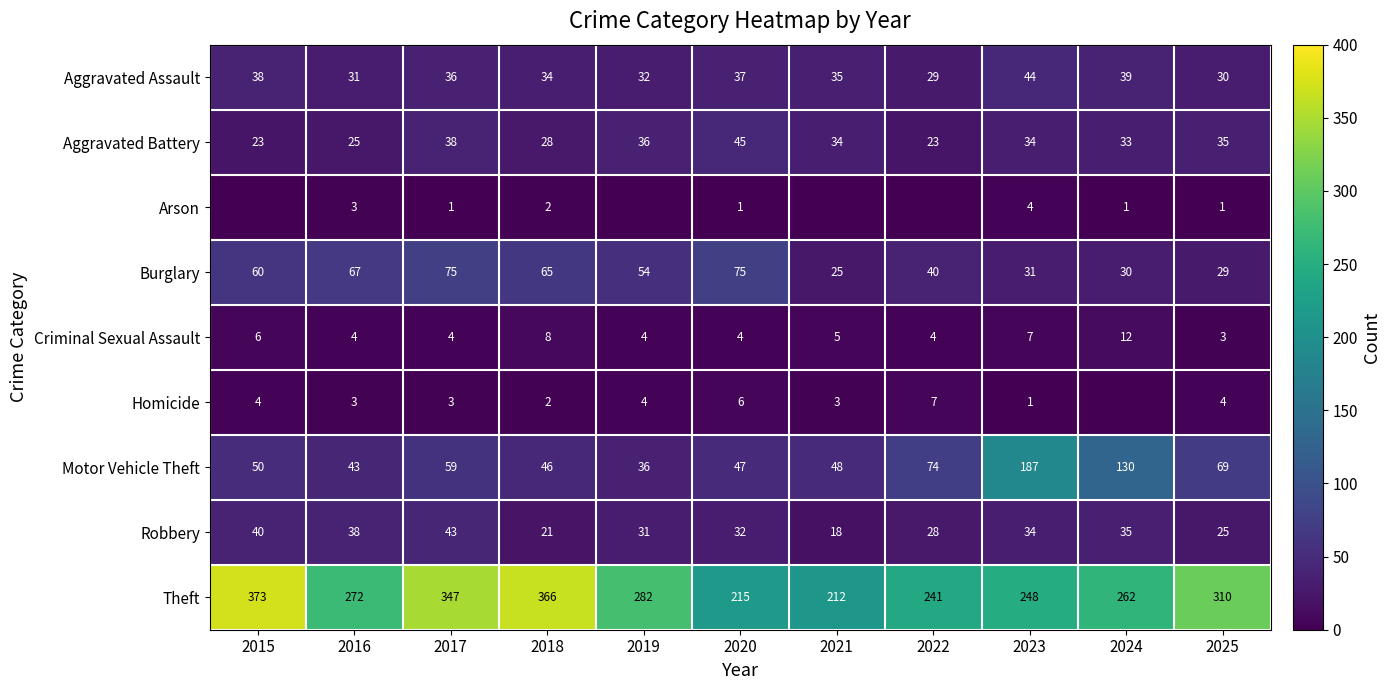

At which label does Robbery first exceed 32?

2015